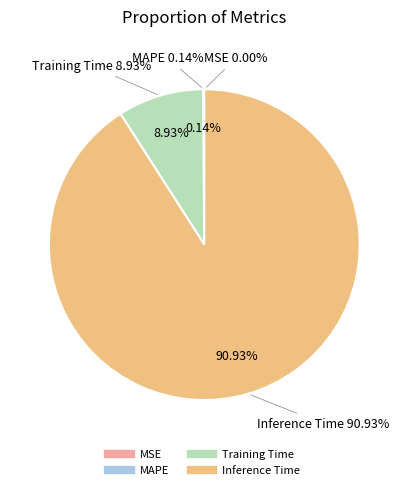

Does MAPE represent more than half of the total?

No